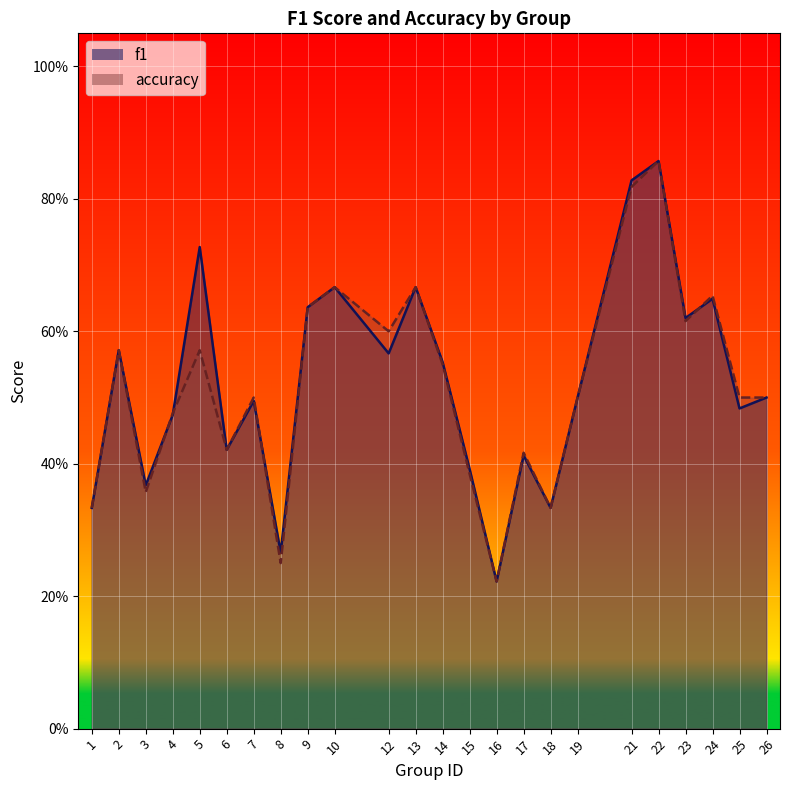

What is the difference between the second highest and second lowest values in the f1 series?

0.6